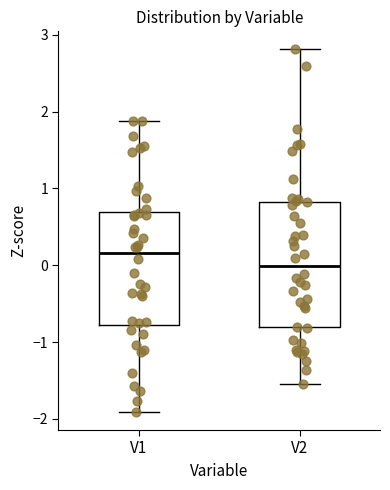

Where does the upper whisker of the box for V1 end on the y-axis? The values are not printed on the chart, so give them approximately, as read against the axis.

1.9